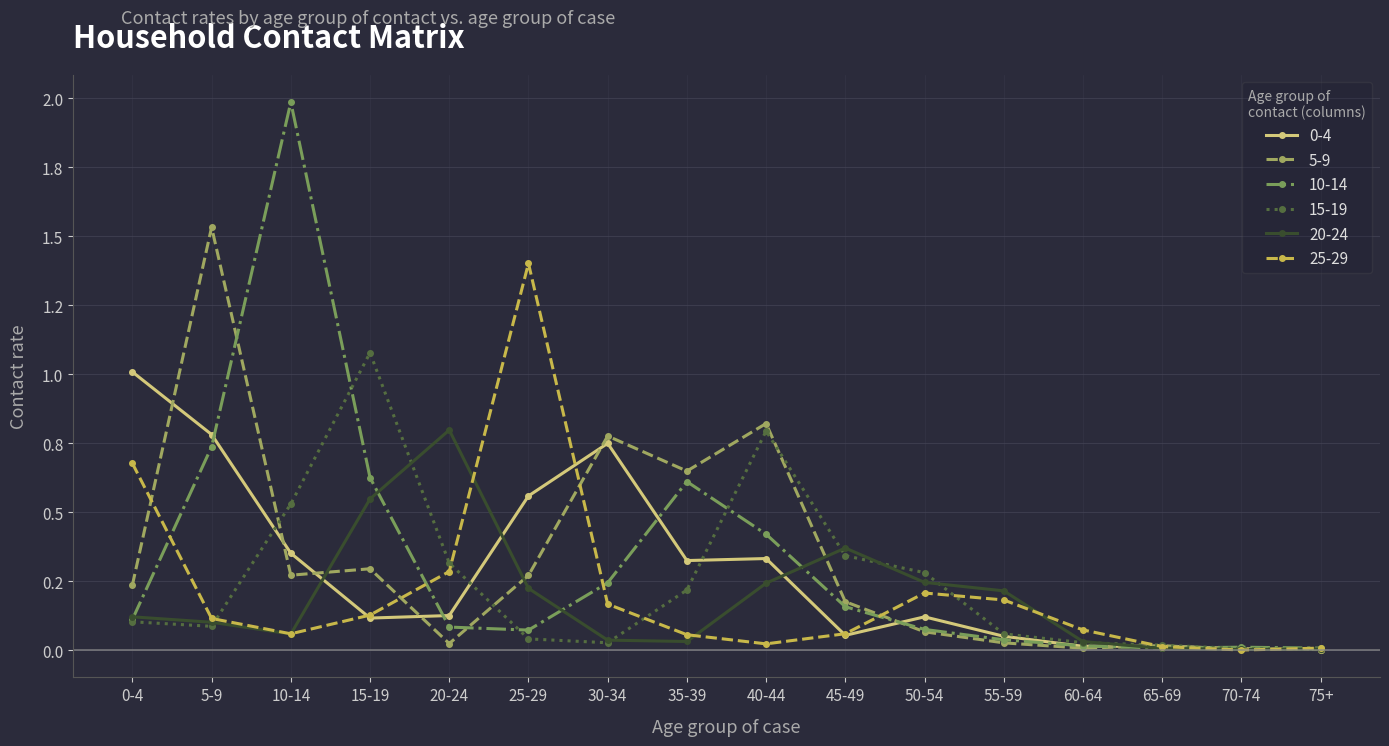

Reading right to left, extract all data points from this chart.

0_4: 0.0	0.0	0.0	0.0	0.1	0.1	0.1	0.3	0.3	0.7	0.6	0.1	0.1	0.4	0.8	1.0
5_9: 0.0	0.0	0.0	0.0	0.0	0.1	0.2	0.8	0.6	0.8	0.3	0.0	0.3	0.3	1.5	0.2
10_14: 0.0	0.0	0.0	0.0	0.0	0.1	0.2	0.4	0.6	0.2	0.1	0.1	0.6	2.0	0.7	0.1
15_19: 0.0	0.0	0.0	0.0	0.1	0.3	0.3	0.8	0.2	0.0	0.0	0.3	1.1	0.5	0.1	0.1
20_24: 0.0	0.0	0.0	0.0	0.2	0.2	0.4	0.2	0.0	0.0	0.2	0.8	0.5	0.1	0.1	0.1
25_29: 0.0	0.0	0.0	0.1	0.2	0.2	0.1	0.0	0.1	0.2	1.4	0.3	0.1	0.1	0.1	0.7